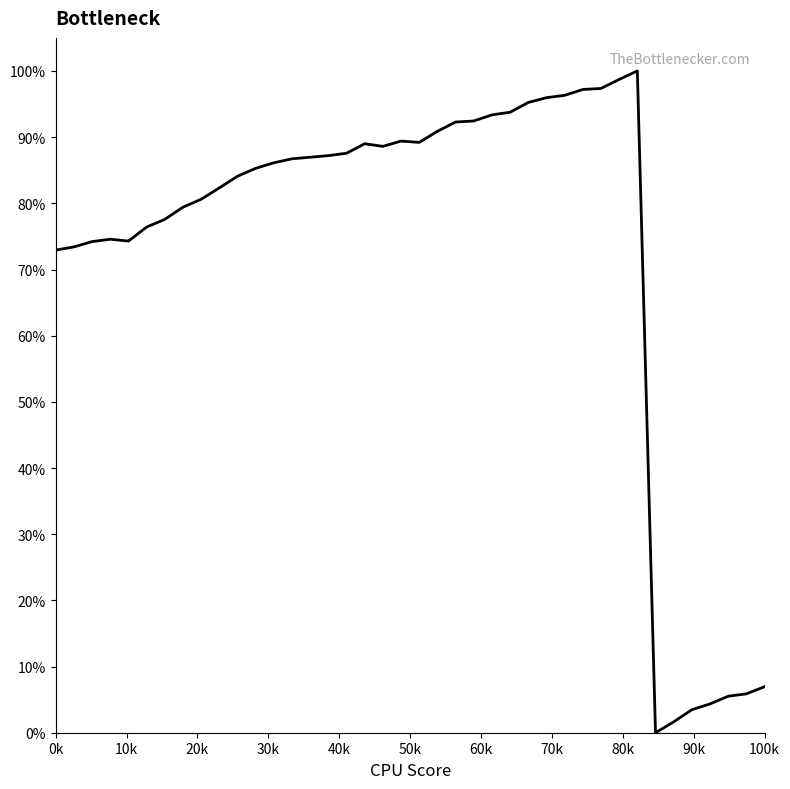

How many distinct data groups are displayed?

1